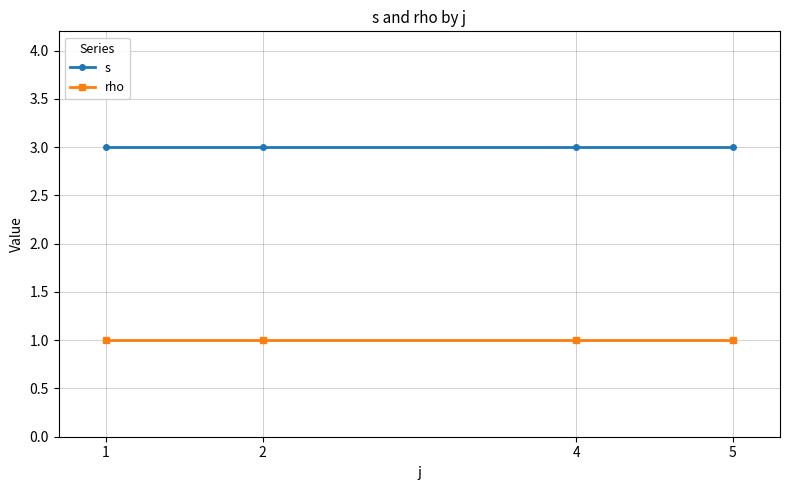

How many data points does each series have?

4